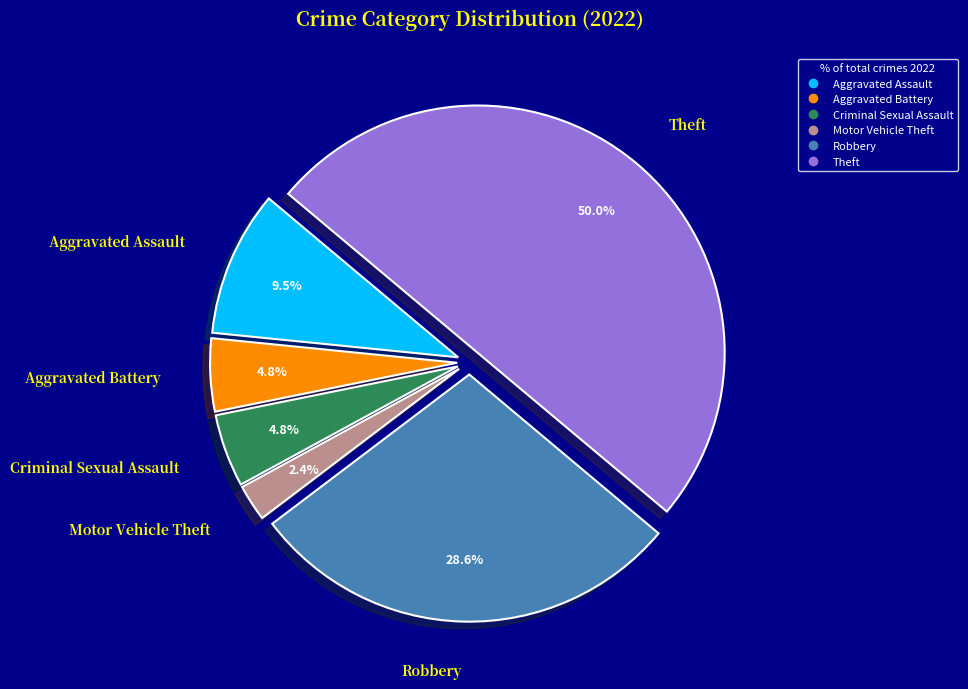

To the nearest percent, what is the average slice percentage?

17%